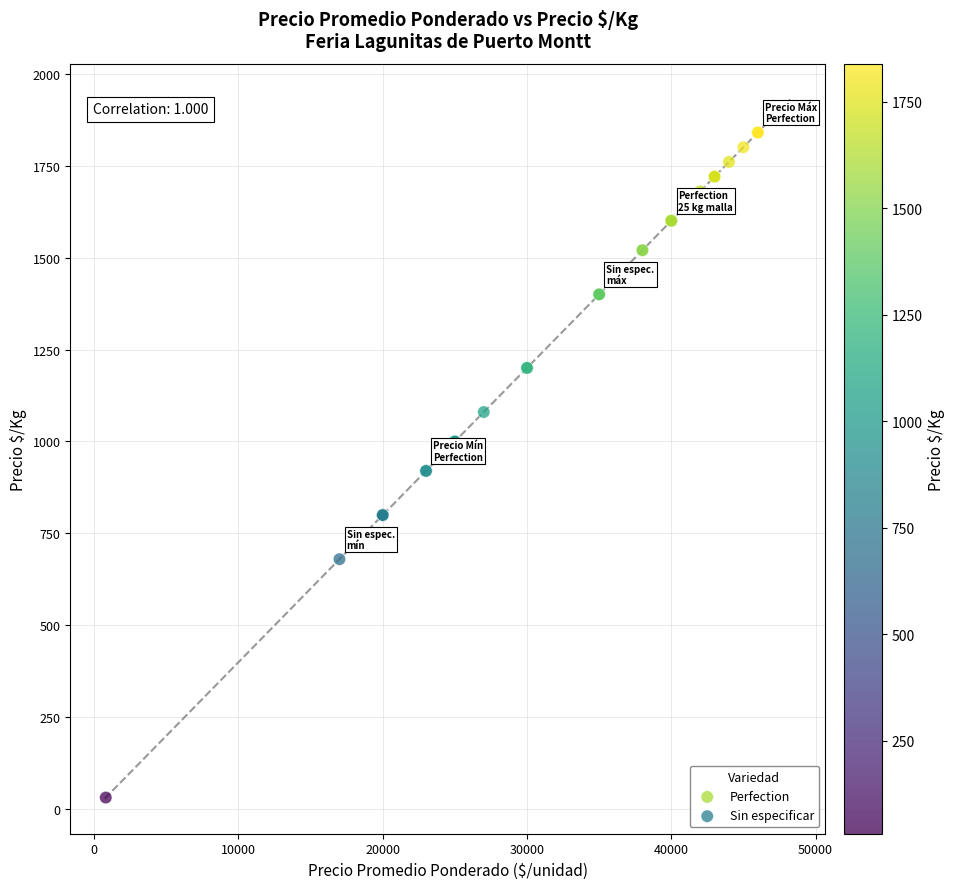

What are all the series names shown in the legend?

Perfection, Sin especificar